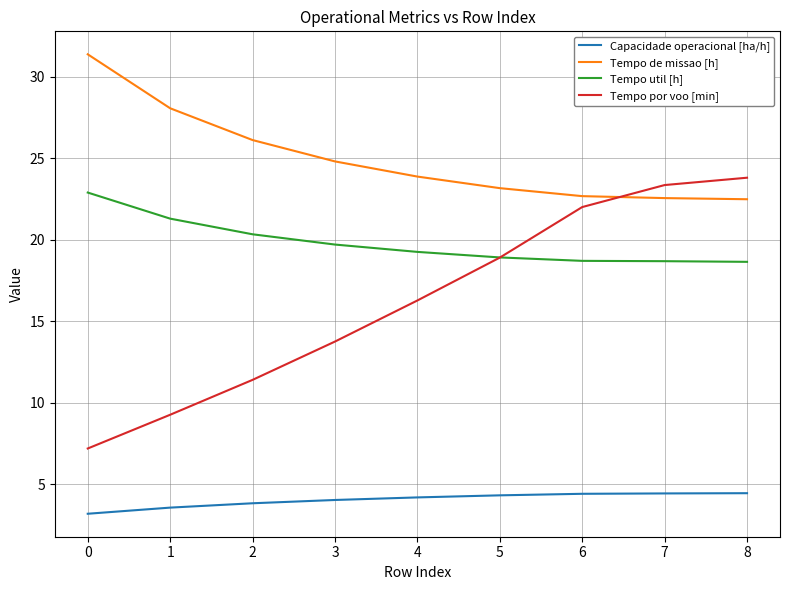

What is the average value of the Capacidade operacional [ha/h] series?

4.0